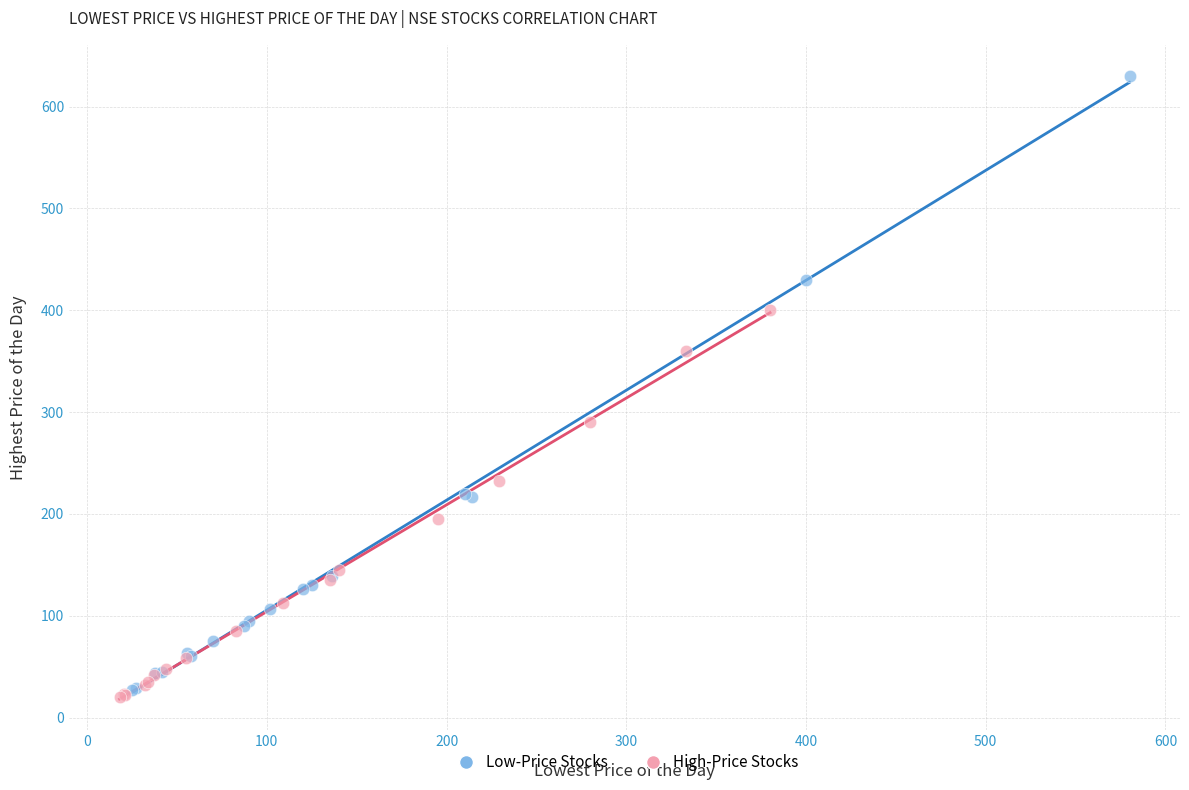

What are all the series names shown in the legend?

Low-Price Stocks, High-Price Stocks